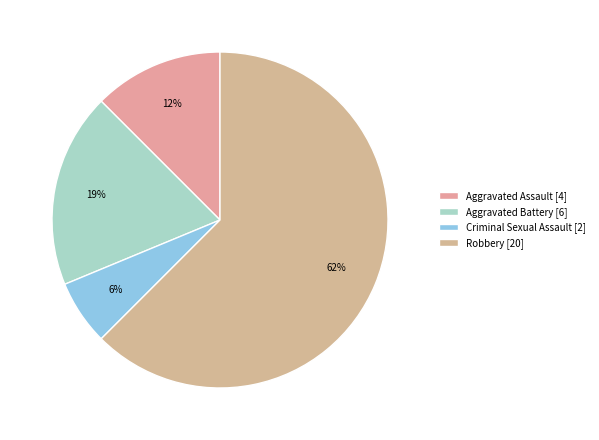

Which slice is the largest?

Robbery